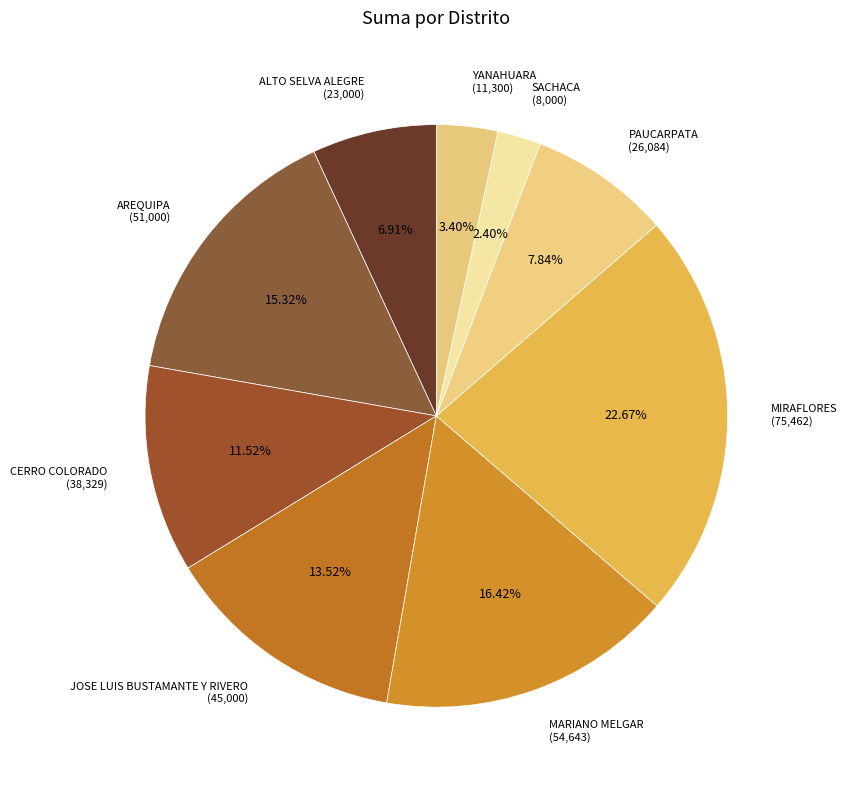

How many slices are in this pie chart?

9